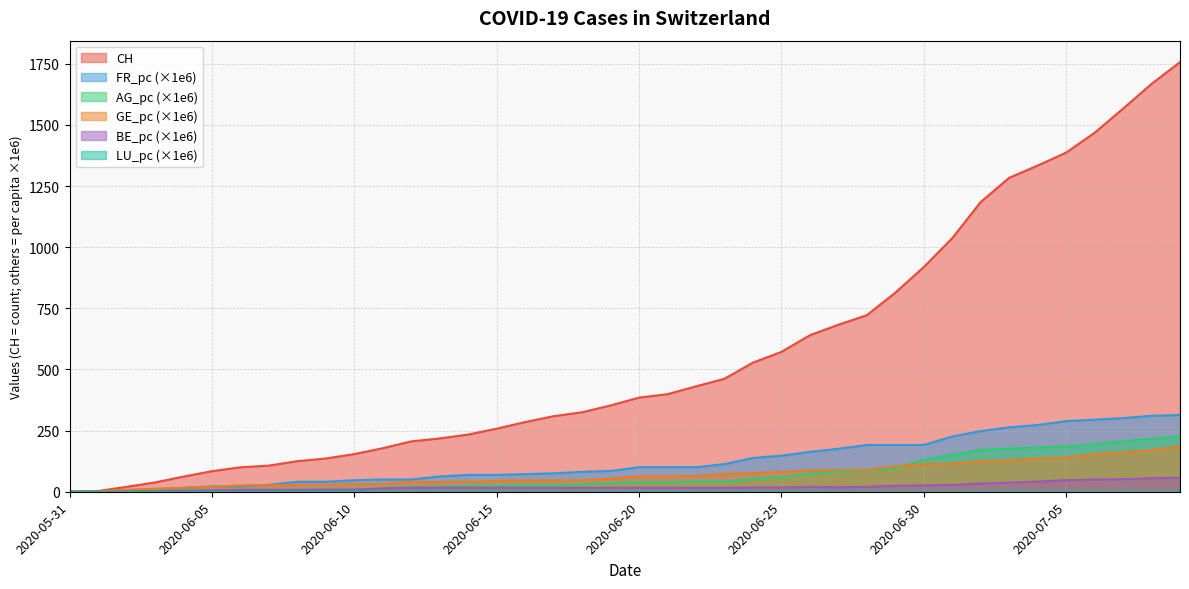

Where does the AG_pc series first go above 38?

2020-06-20